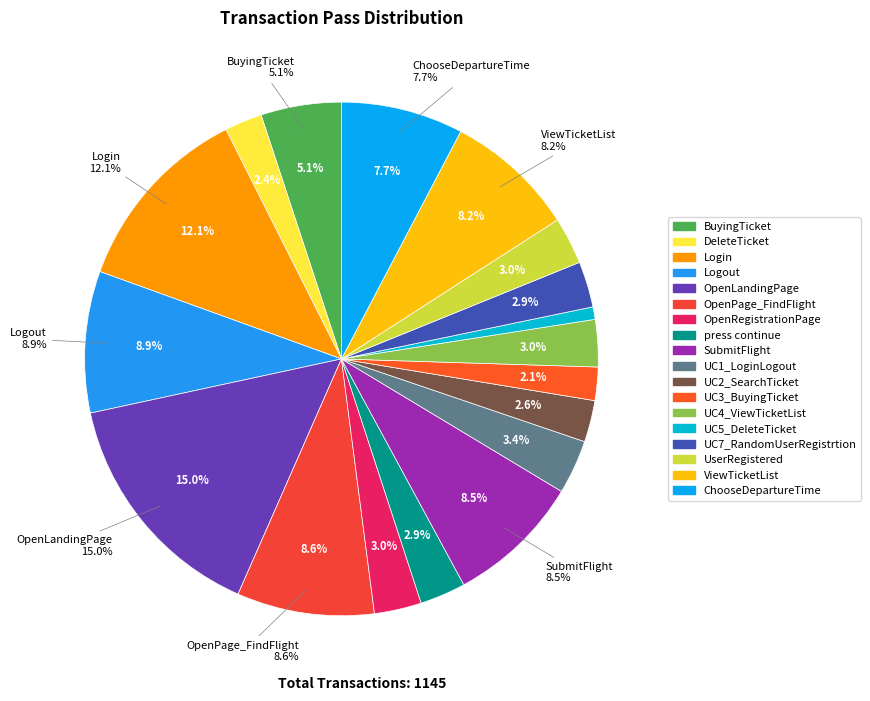

What is the ratio of the value at СhooseDepartureTime to the value at UC2_SearchTicket?

2.9